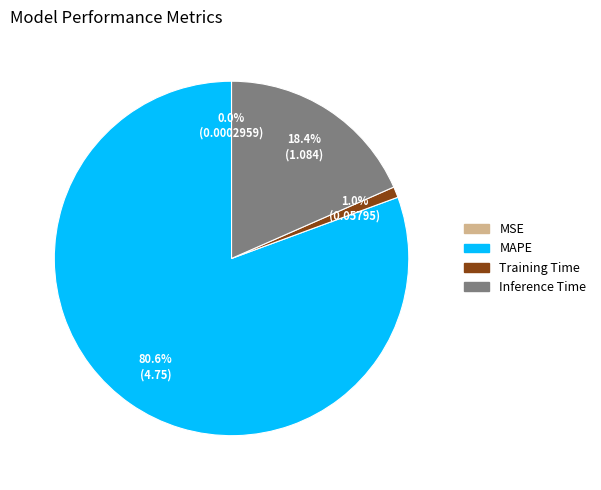

To the nearest percent, what portion does Training Time represent?

1%